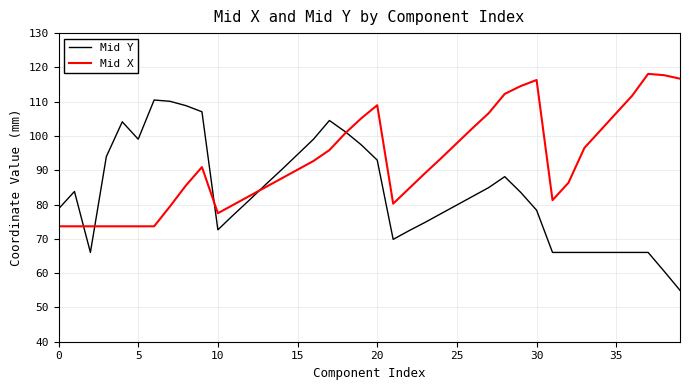

How many times do Mid X and Mid Y cross each other?

5